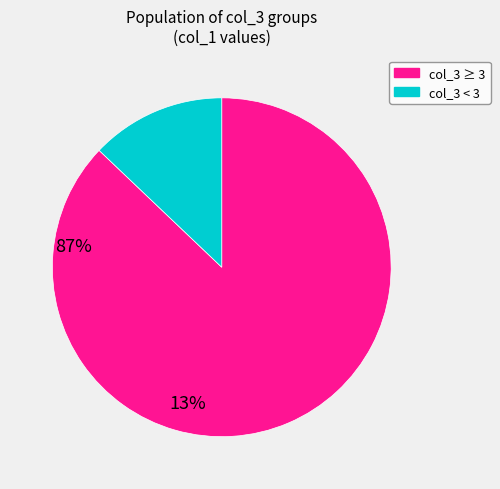

Does any single category account for the majority?

Yes